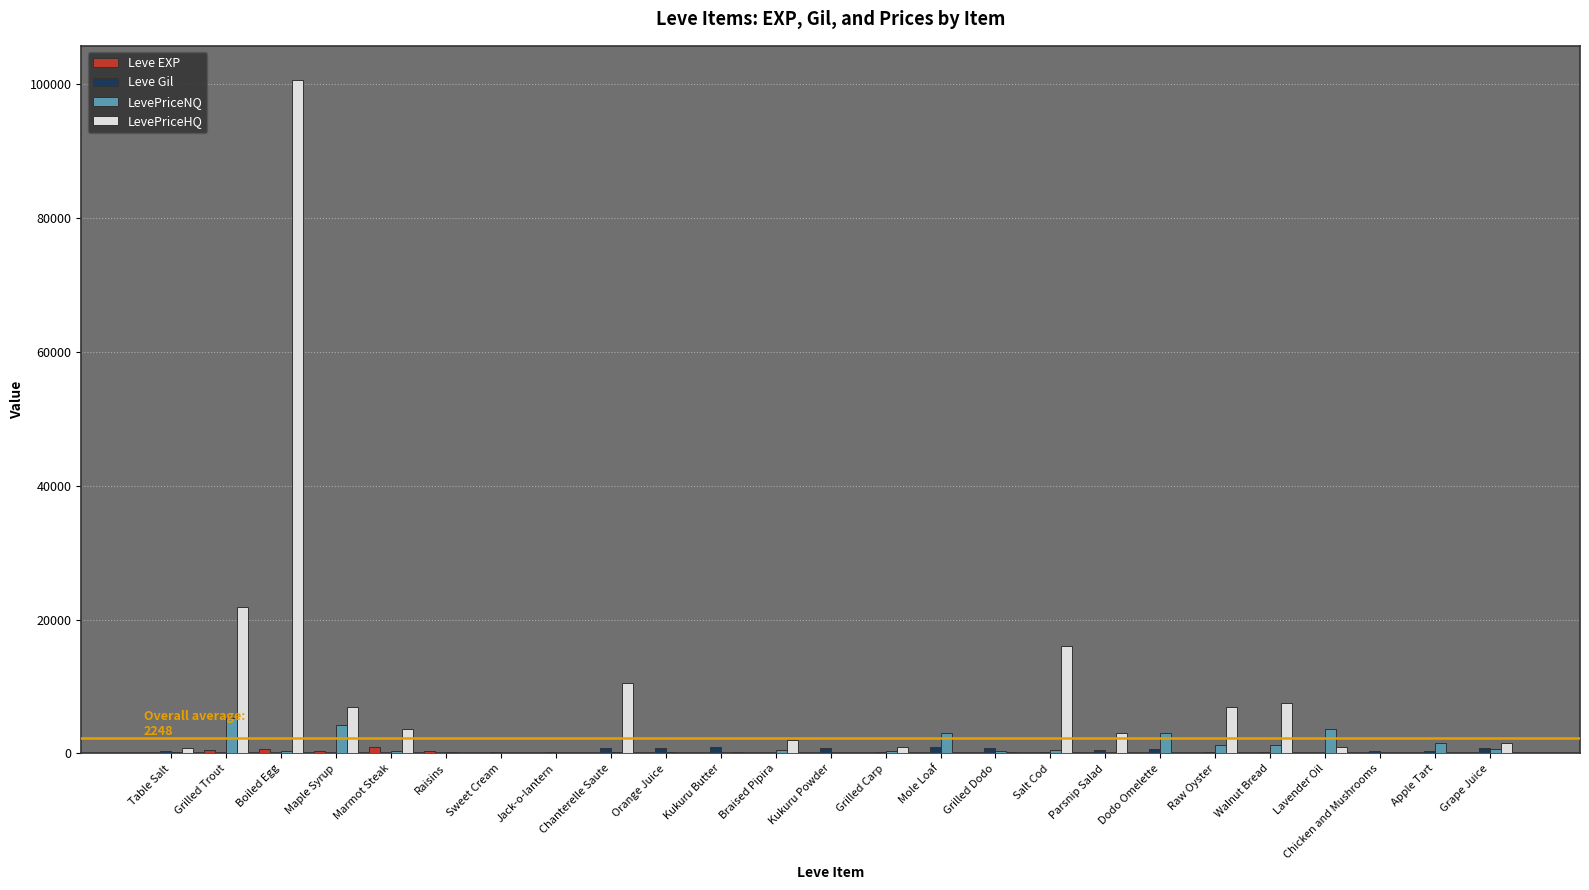

Which category has the highest value in the LevePriceNQ series?

Grilled Trout